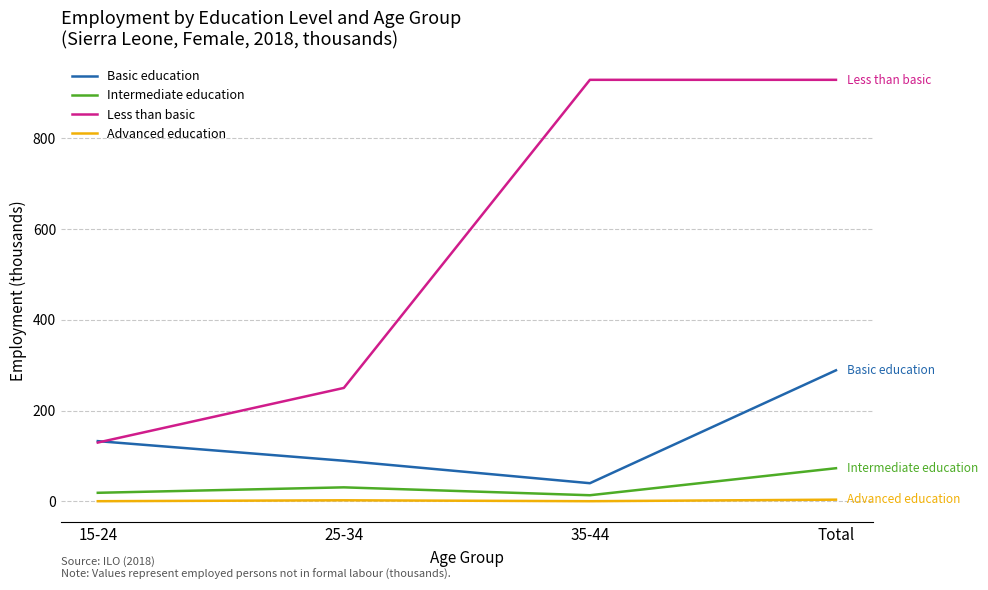

What is the approximate value of Advanced education at 25-34?

2.0